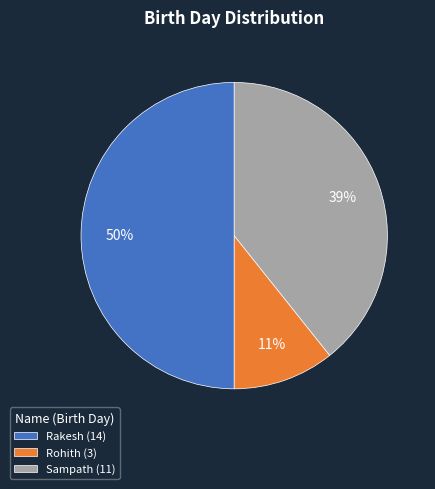

Is Rohith (3) the majority of the pie?

No